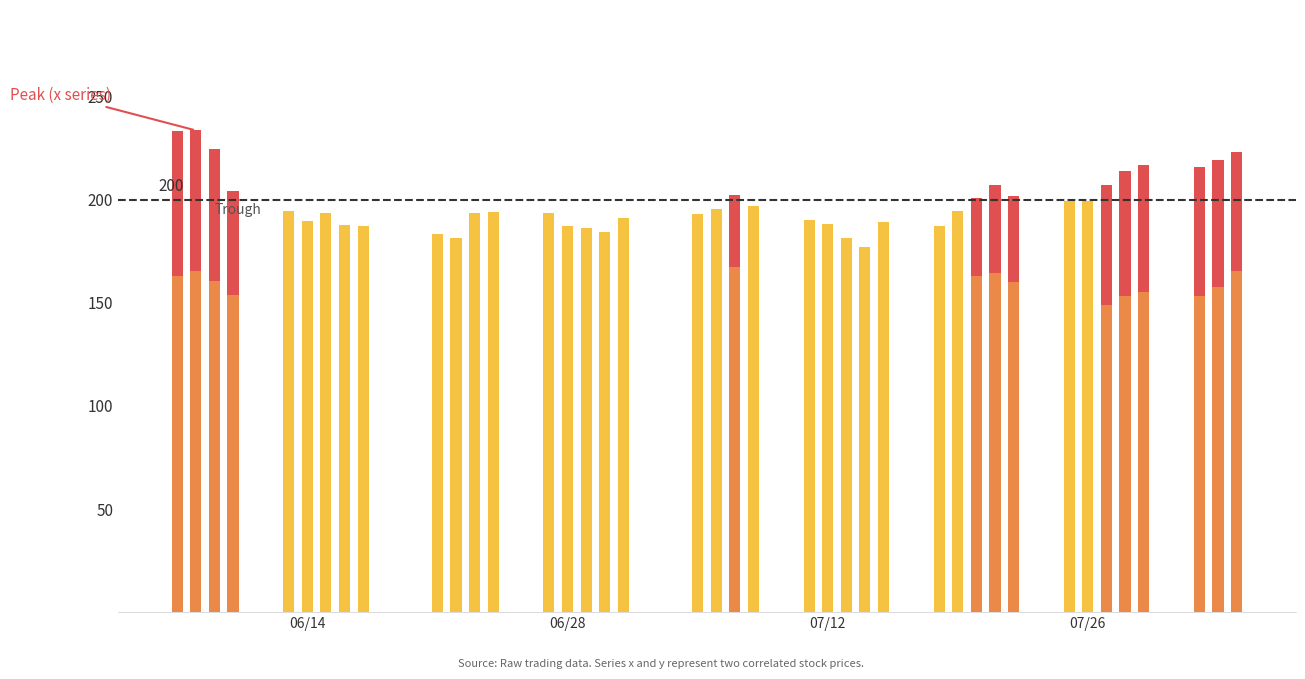

At how many categories does at least one series exceed 180?

39